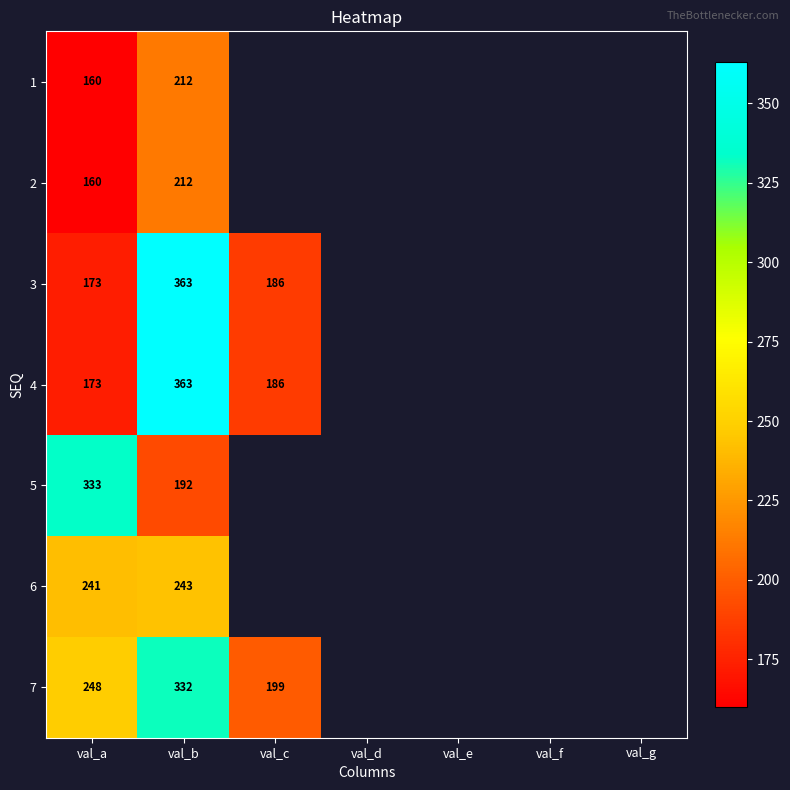

What is the difference between the 7 values at val_c and val_a?

49